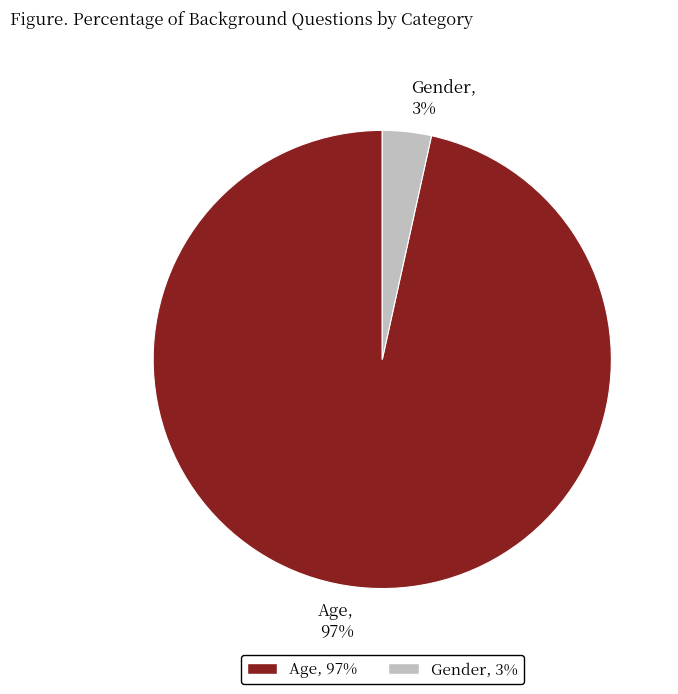

Combined, do Age and Gender account for over 50%?

Yes